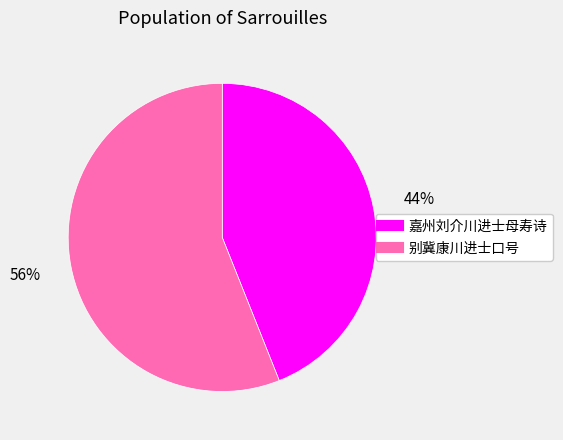

Do 嘉州刘介川进士母寿诗 and 别冀康川进士口号 together represent more than half of the pie?

Yes